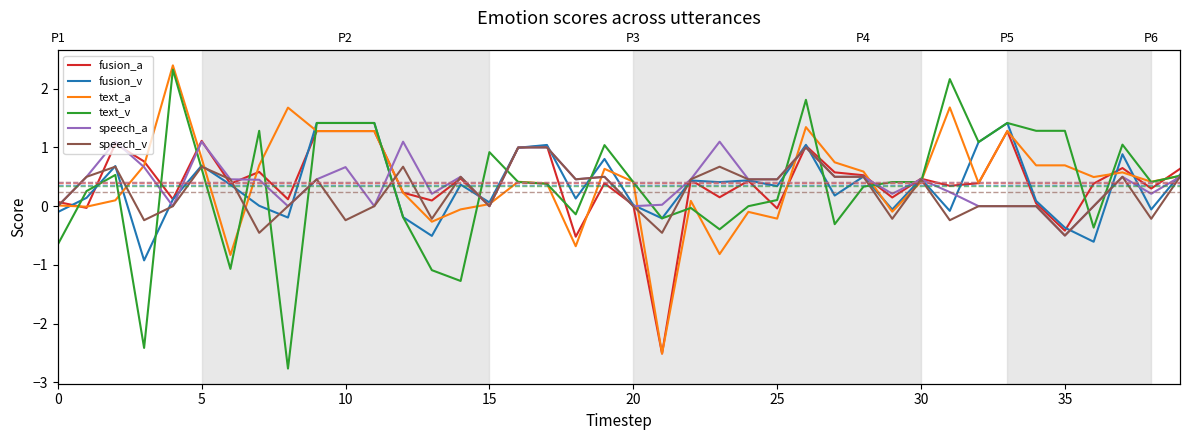

Reading right to left, list all the values displayed in this chart.

fusion_a: 0.6	0.3	0.6	0.4	-0.4	0.0	1.3	0.4	0.3	0.5	0.1	0.5	0.6	1.0	-0.0	0.4	0.2	0.4	-2.5	0.0	0.4	-0.5	1.0	1.0	0.0	0.5	0.1	0.2	1.3	1.3	1.3	0.1	0.6	0.4	1.1	0.1	0.8	1.1	-0.0	0.1
fusion_v: 0.5	-0.1	0.9	-0.6	-0.4	0.1	1.4	1.1	-0.1	0.5	-0.1	0.5	0.2	1.0	0.3	0.4	0.4	0.4	-0.2	0.0	0.8	0.1	1.0	1.0	0.1	0.4	-0.5	-0.2	1.4	1.4	1.4	-0.2	0.0	0.4	0.7	0.1	-0.9	0.7	0.1	-0.1
text_a: 0.5	0.4	0.6	0.5	0.7	0.7	1.3	0.4	1.7	0.4	-0.1	0.6	0.7	1.3	-0.2	-0.1	-0.8	0.1	-2.5	0.4	0.6	-0.7	0.4	0.4	0.0	-0.1	-0.3	0.2	1.3	1.3	1.3	1.7	0.7	-0.8	0.8	2.4	0.7	0.1	-0.0	0.0
text_v: 0.5	0.4	1.0	-0.4	1.3	1.3	1.4	1.1	2.2	0.4	0.4	0.3	-0.3	1.8	0.1	-0.0	-0.4	-0.0	-0.2	0.4	1.0	-0.1	0.4	0.4	0.9	-1.3	-1.1	-0.2	1.4	1.4	1.4	-2.8	1.3	-1.1	0.6	2.3	-2.4	0.5	0.3	-0.7
speech_a: 0.5	0.2	0.5	0.0	-0.5	0.0	0.0	0.0	0.2	0.5	0.2	0.5	0.5	1.0	0.5	0.5	1.1	0.5	0.0	0.0	0.5	0.5	1.0	1.0	0.0	0.5	0.2	1.1	0.0	0.7	0.5	0.0	0.4	0.5	1.1	0.0	0.7	1.1	0.5	0.0
speech_v: 0.5	-0.2	0.5	0.0	-0.5	0.0	0.0	0.0	-0.2	0.5	-0.2	0.5	0.5	1.0	0.5	0.5	0.7	0.5	-0.5	0.0	0.5	0.5	1.0	1.0	0.0	0.5	-0.2	0.7	0.0	-0.2	0.5	0.0	-0.5	0.5	0.7	0.0	-0.2	0.7	0.5	0.0